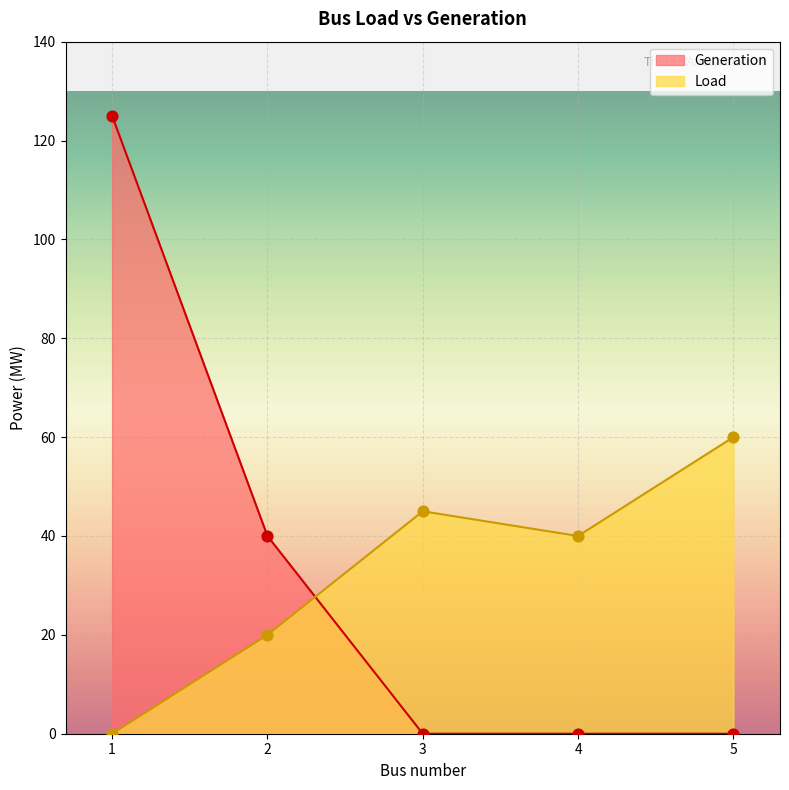

Which series reaches the maximum Y coordinate?

Generation